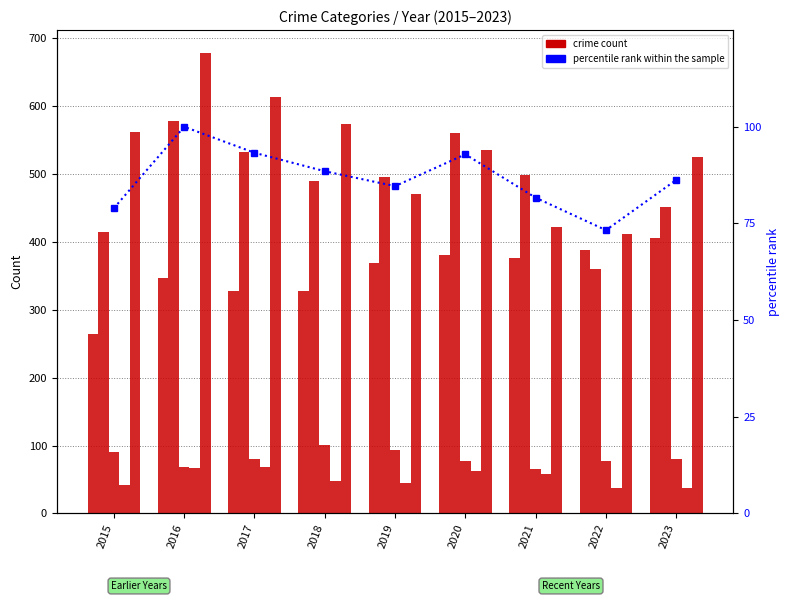

Is the value of percentile rank within the sample at 2021 greater than the value of Homicide at 2017?

Yes